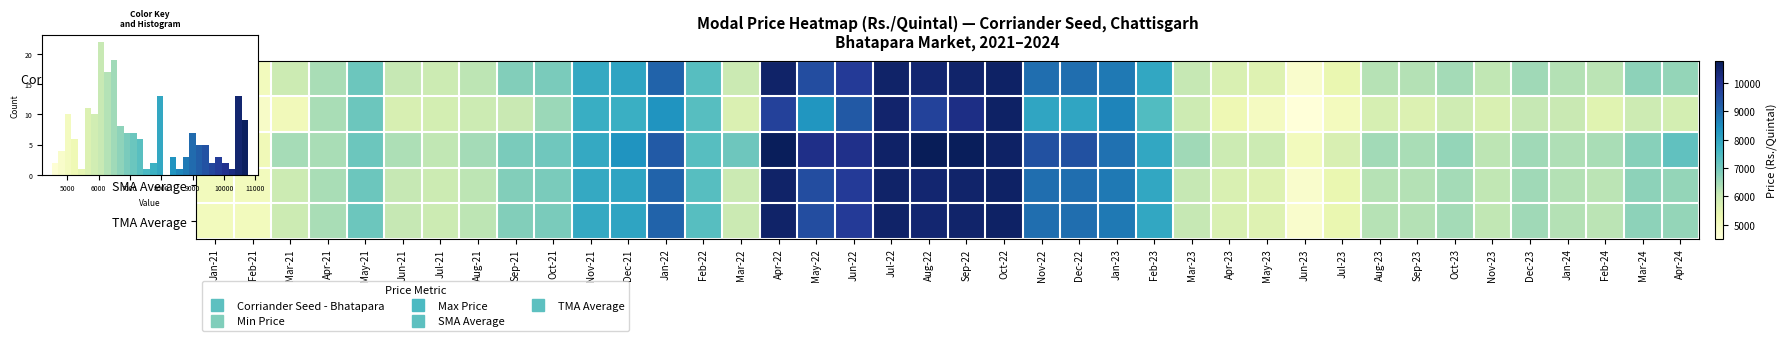

List the series in order of their peak value, lowest first.

Corriander Seed - Bhatapara, Min Price, SMA Average, TMA Average, Max Price